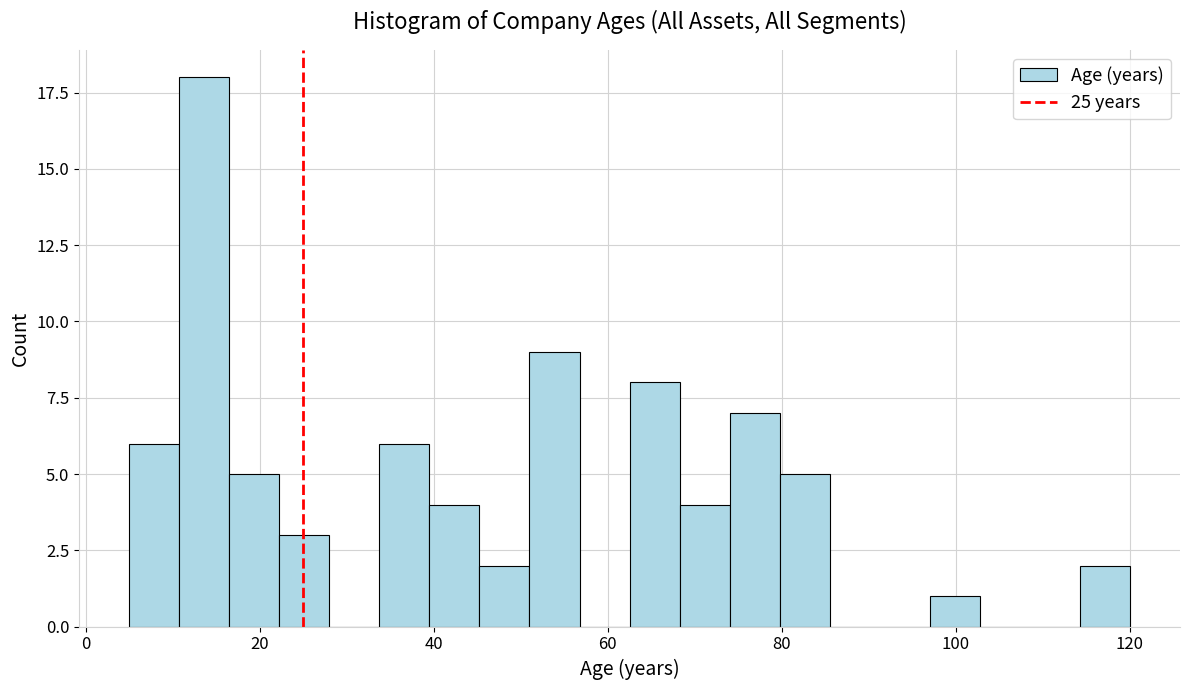

Read against the x-axis, roughly where is the centre of the tallest bar?

14